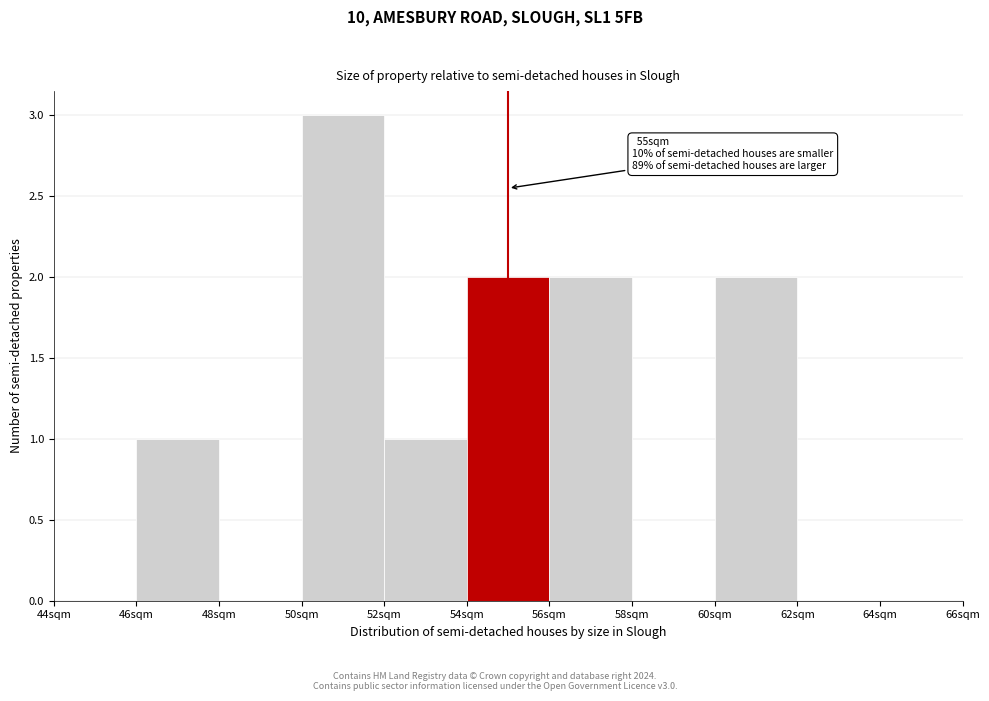

Which range on the x-axis has the tallest bar?

50 to 52